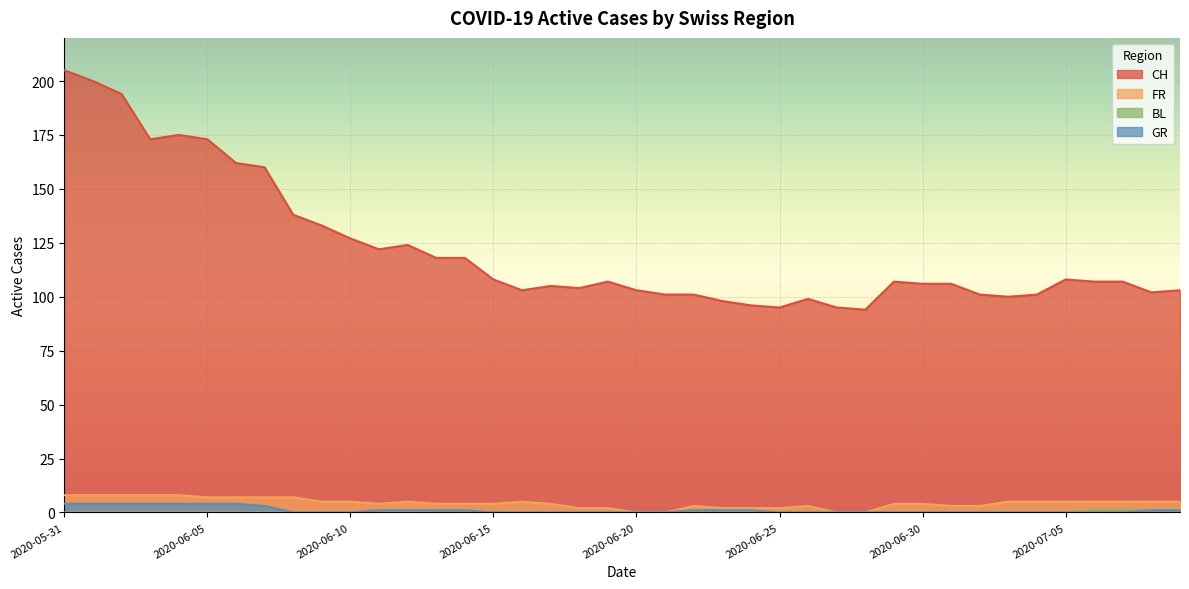

What is the difference between the maximum and minimum values in the CH series?

111